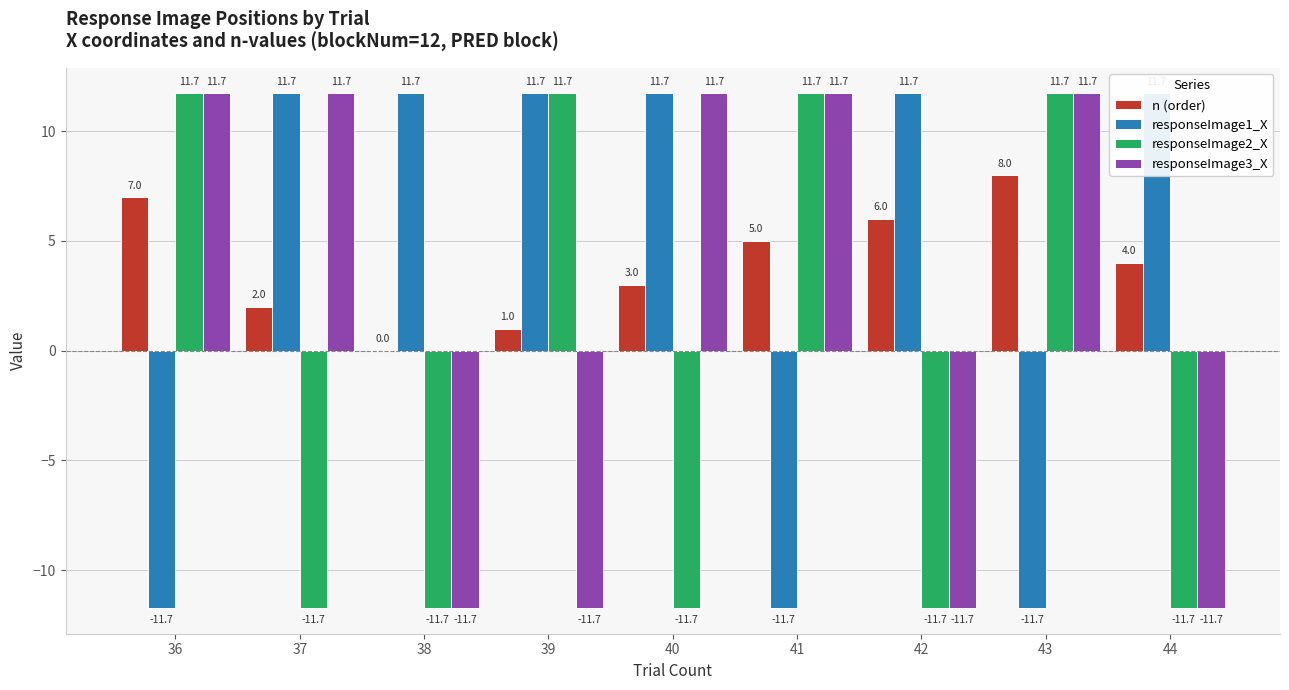

True or false: responseImage2_X has a value of 4.4 at 41.

False